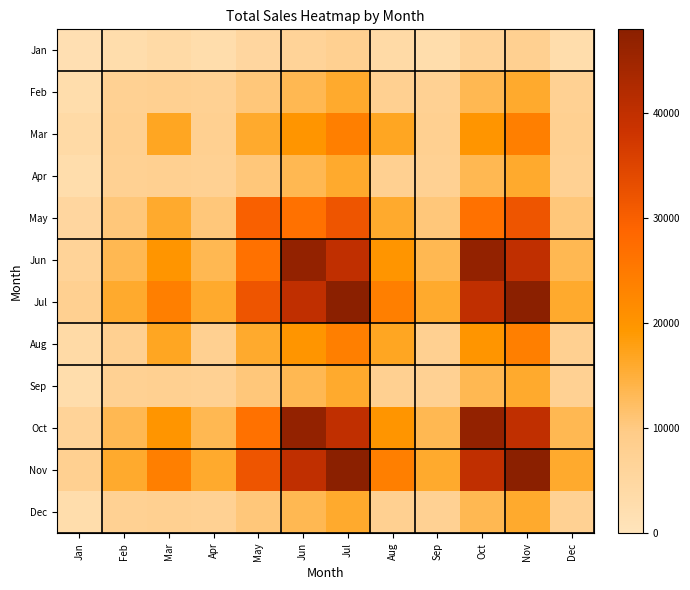

Reading left to right, what are all the values shown in this chart?

Jan: Jan=1866.7	Feb=2666.7	Mar=4000.0	Apr=2666.7	May=5333.3	Jun=6666.7	Jul=8000.0	Aug=4000.0	Sep=2666.7	Oct=6666.7	Nov=8000.0	Dec=2666.7
Feb: Jan=2666.7	Feb=7466.7	Mar=8000.0	Apr=7466.7	May=10666.7	Jun=13333.3	Jul=16000.0	Aug=8000.0	Sep=7466.7	Oct=13333.3	Nov=16000.0	Dec=7466.7
Mar: Jan=4000.0	Feb=8000.0	Mar=16800.0	Apr=8000.0	May=16000.0	Jun=20000.0	Jul=24000.0	Aug=16800.0	Sep=8000.0	Oct=20000.0	Nov=24000.0	Dec=8000.0
Apr: Jan=2666.7	Feb=7466.7	Mar=8000.0	Apr=7466.7	May=10666.7	Jun=13333.3	Jul=16000.0	Aug=8000.0	Sep=7466.7	Oct=13333.3	Nov=16000.0	Dec=7466.7
May: Jan=5333.3	Feb=10666.7	Mar=16000.0	Apr=10666.7	May=29866.7	Jun=26666.7	Jul=32000.0	Aug=16000.0	Sep=10666.7	Oct=26666.7	Nov=32000.0	Dec=10666.7
Jun: Jan=6666.7	Feb=13333.3	Mar=20000.0	Apr=13333.3	May=26666.7	Jun=46666.7	Jul=40000.0	Aug=20000.0	Sep=13333.3	Oct=46666.7	Nov=40000.0	Dec=13333.3
Jul: Jan=8000.0	Feb=16000.0	Mar=24000.0	Apr=16000.0	May=32000.0	Jun=40000.0	Jul=48000.0	Aug=24000.0	Sep=16000.0	Oct=40000.0	Nov=48000.0	Dec=16000.0
Aug: Jan=4000.0	Feb=8000.0	Mar=16800.0	Apr=8000.0	May=16000.0	Jun=20000.0	Jul=24000.0	Aug=16800.0	Sep=8000.0	Oct=20000.0	Nov=24000.0	Dec=8000.0
Sep: Jan=2666.7	Feb=7466.7	Mar=8000.0	Apr=7466.7	May=10666.7	Jun=13333.3	Jul=16000.0	Aug=8000.0	Sep=7466.7	Oct=13333.3	Nov=16000.0	Dec=7466.7
Oct: Jan=6666.7	Feb=13333.3	Mar=20000.0	Apr=13333.3	May=26666.7	Jun=46666.7	Jul=40000.0	Aug=20000.0	Sep=13333.3	Oct=46666.7	Nov=40000.0	Dec=13333.3
Nov: Jan=8000.0	Feb=16000.0	Mar=24000.0	Apr=16000.0	May=32000.0	Jun=40000.0	Jul=48000.0	Aug=24000.0	Sep=16000.0	Oct=40000.0	Nov=48000.0	Dec=16000.0
Dec: Jan=2666.7	Feb=7466.7	Mar=8000.0	Apr=7466.7	May=10666.7	Jun=13333.3	Jul=16000.0	Aug=8000.0	Sep=7466.7	Oct=13333.3	Nov=16000.0	Dec=7466.7